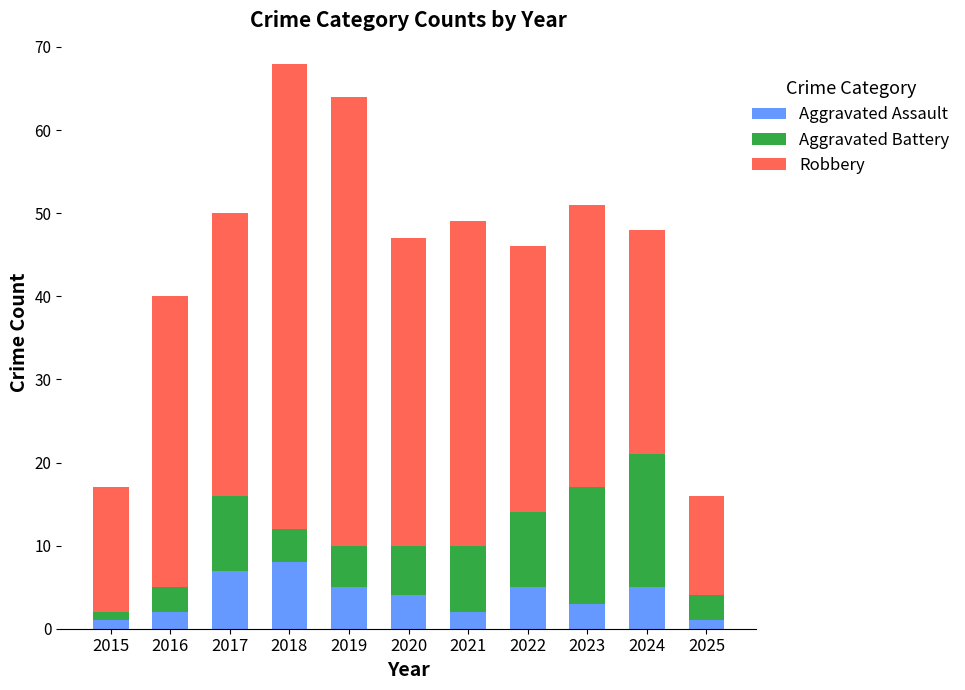

True or false: Aggravated Assault has a value of 2 at 2016.

True